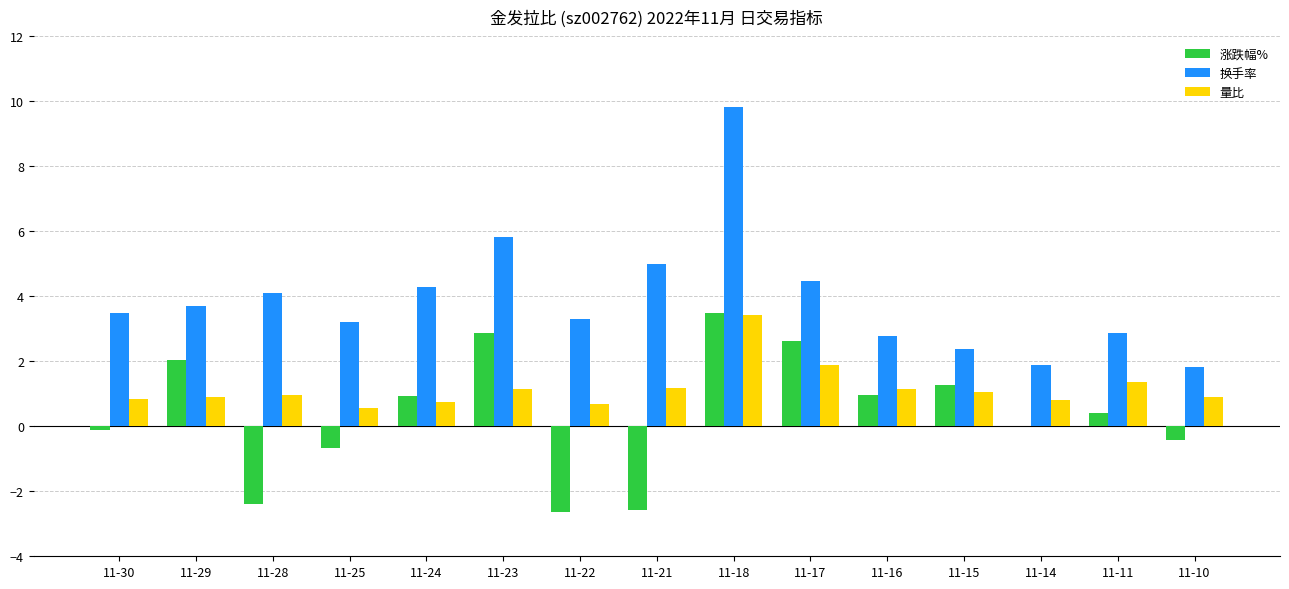

The 换手率 series shows 6.8 at 11-28. True or false?

False